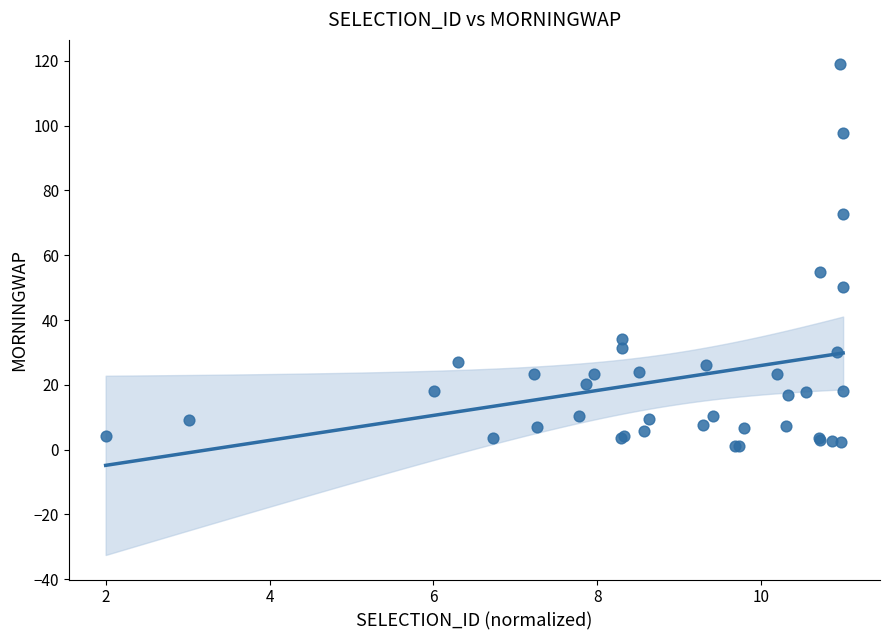

What Y value in the scatter plot is closest to 59?

54.8